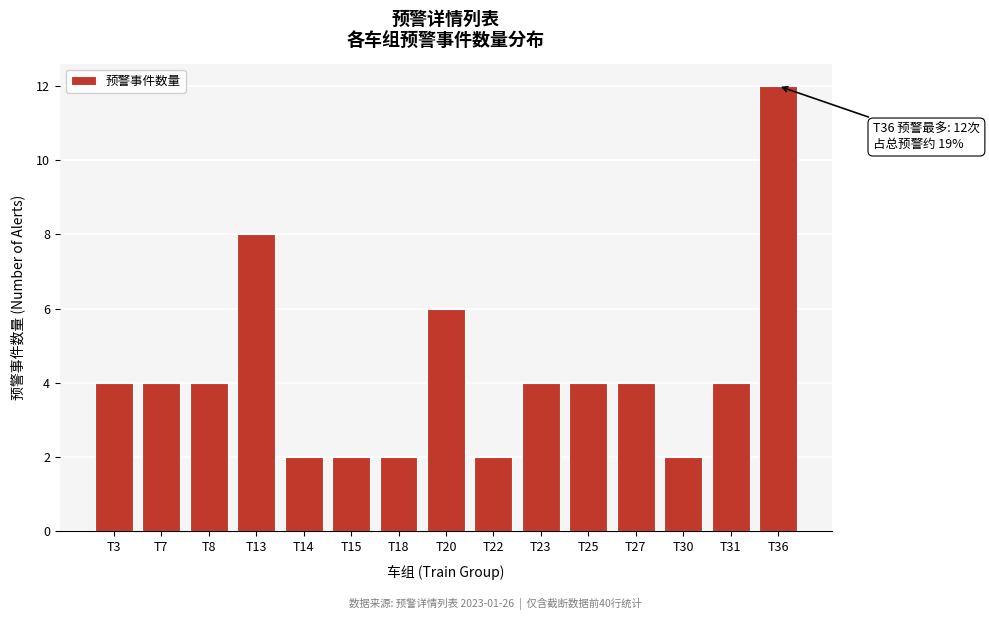

Reading left to right, what are all the values shown in this chart?

4	4	4	8	2	2	2	6	2	4	4	4	2	4	12